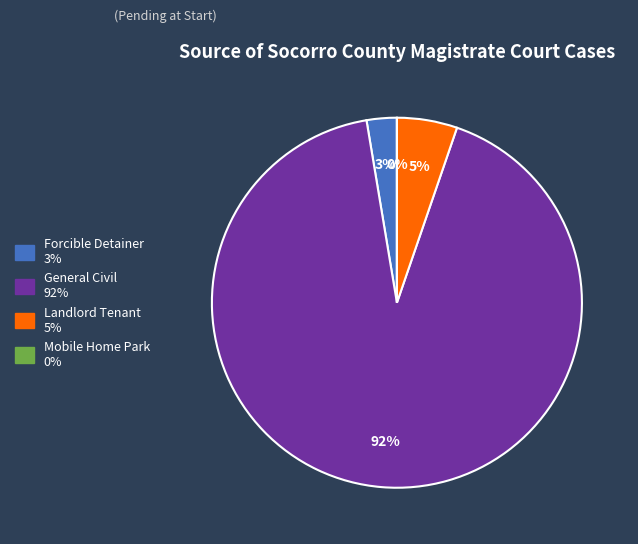

Is it true that General Civil is 92% of the pie?

True